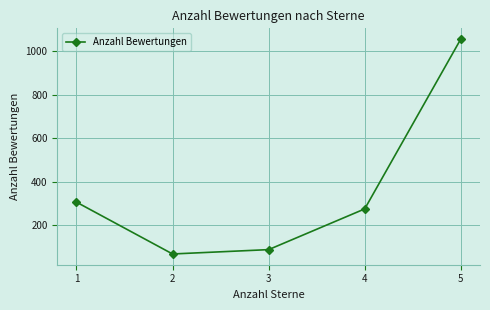

Where is the data nearest to the value 562?

1